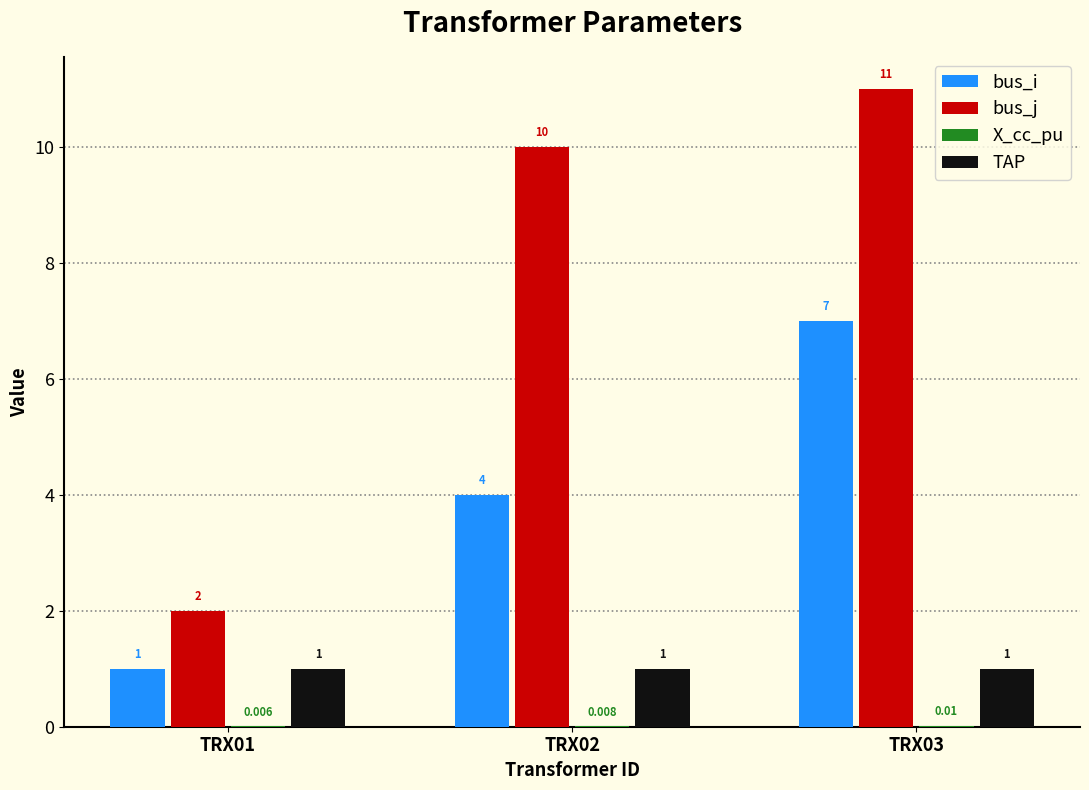

Is the value of TAP at TRX01 greater than the value of bus_i at TRX02?

No